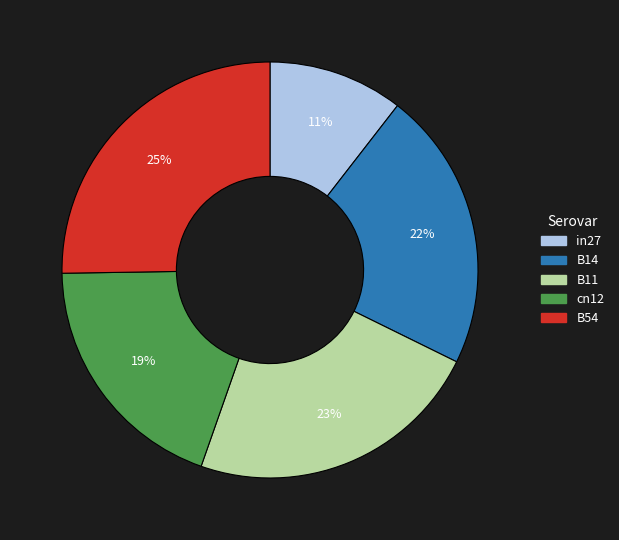

To the nearest percent, what is the average slice percentage?

20%